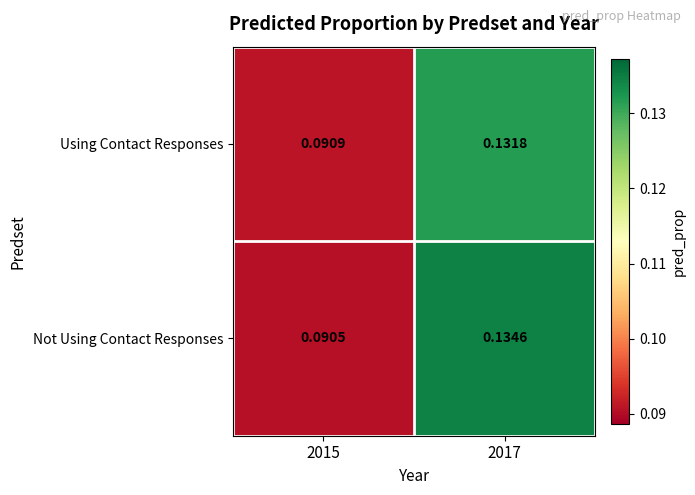

Which category has the lowest value across all series?

2015